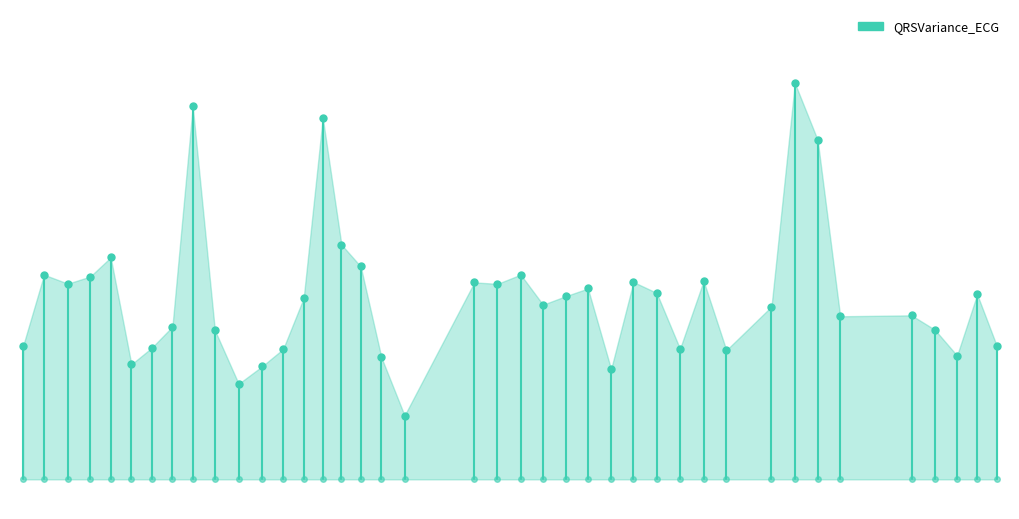

The value at 10 is 19.1. True or false?

False